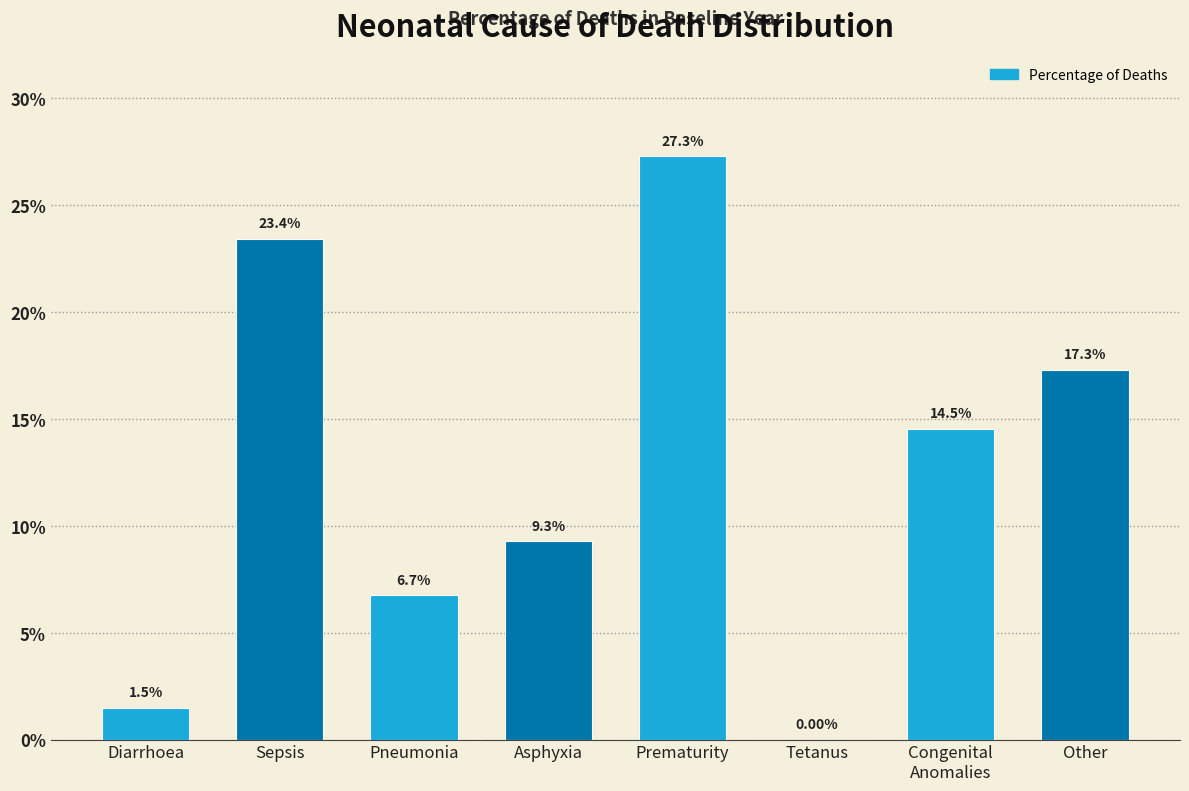

What is the sum of all values?

100.0